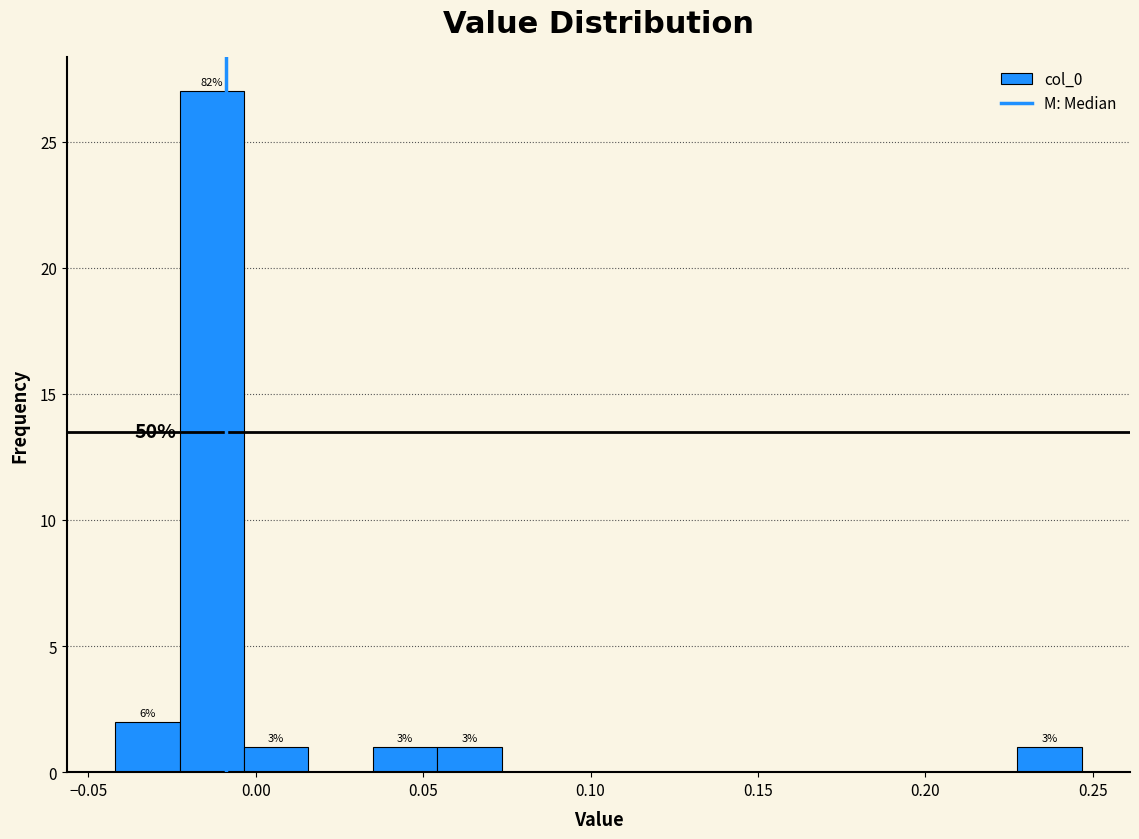

Read against the x-axis, roughly where is the centre of the tallest bar?

-0.015